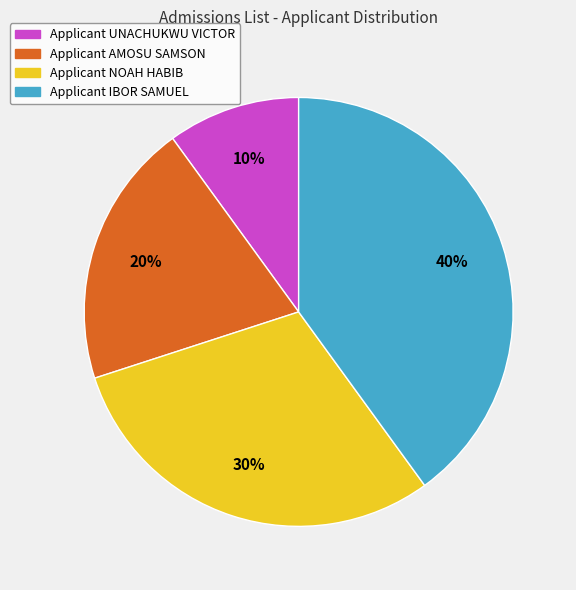

To the nearest percent, what is the average slice percentage?

25%